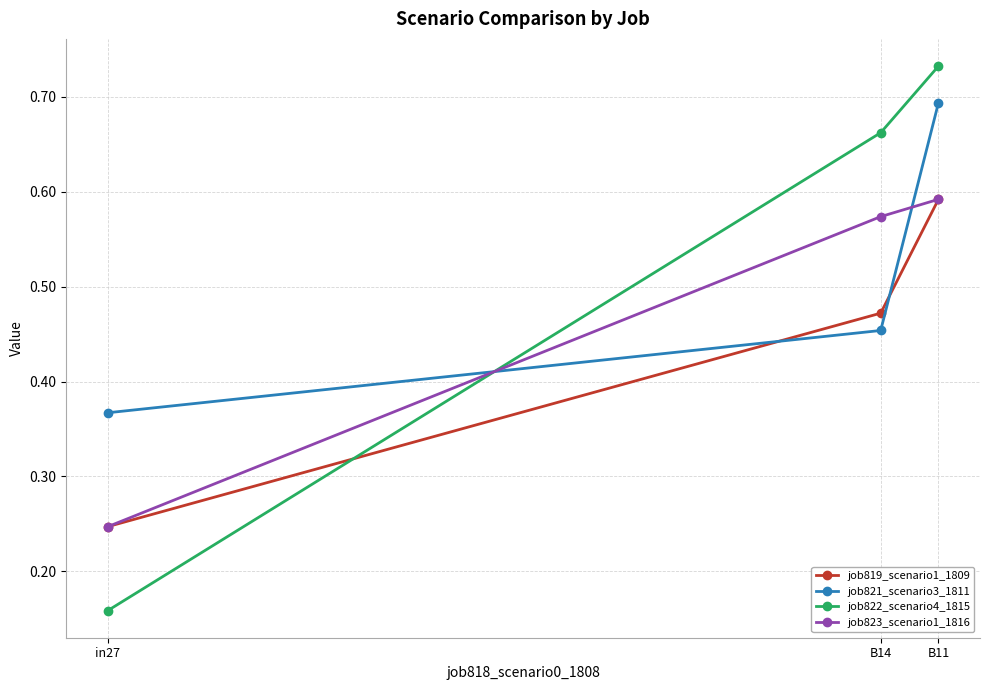

The value of job819_scenario1_1809 at B14 is 0.8. True or false?

False